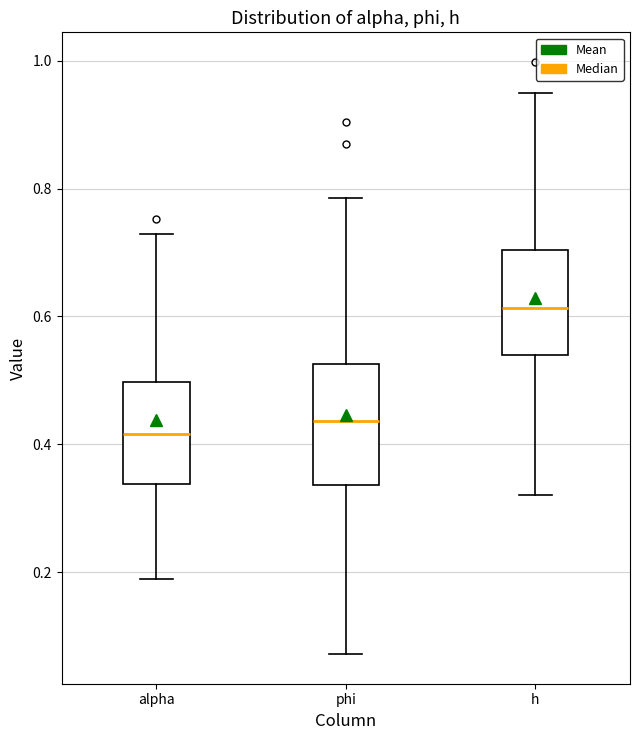

Where does the upper whisker of the box for phi end on the y-axis? The values are not printed on the chart, so give them approximately, as read against the axis.

0.78